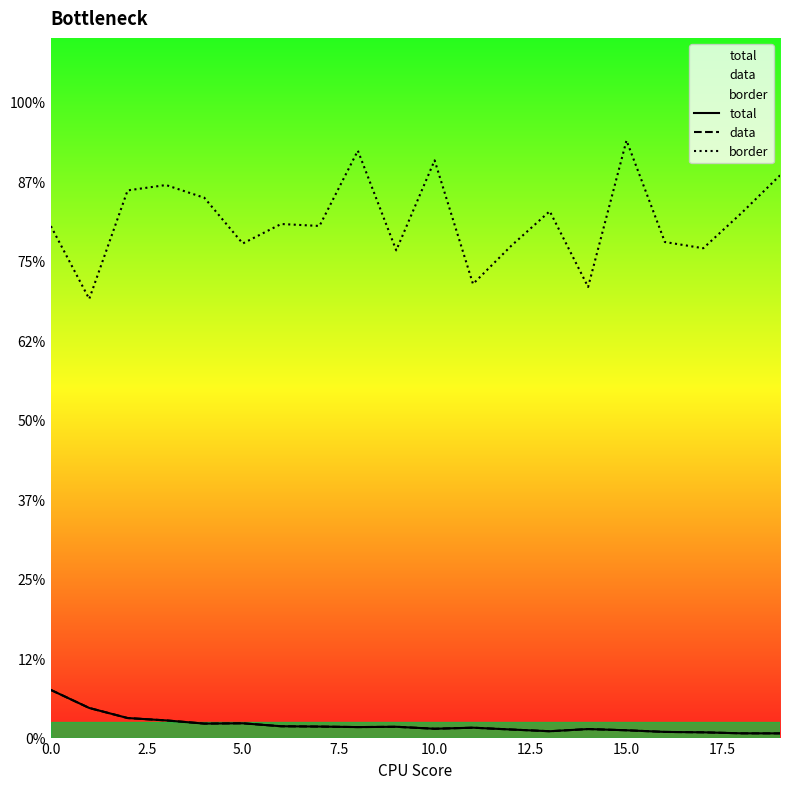

Where is the first local minimum for data?

10.0